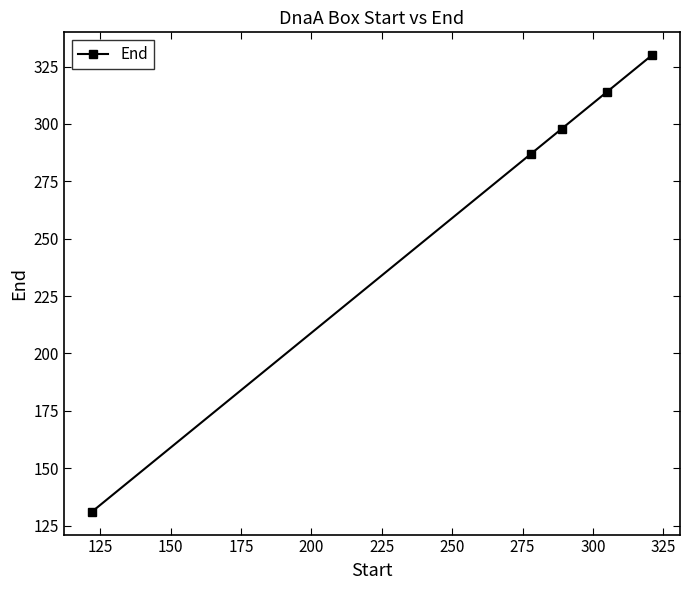

True or false: the data has more than 0 interior local peaks.

False